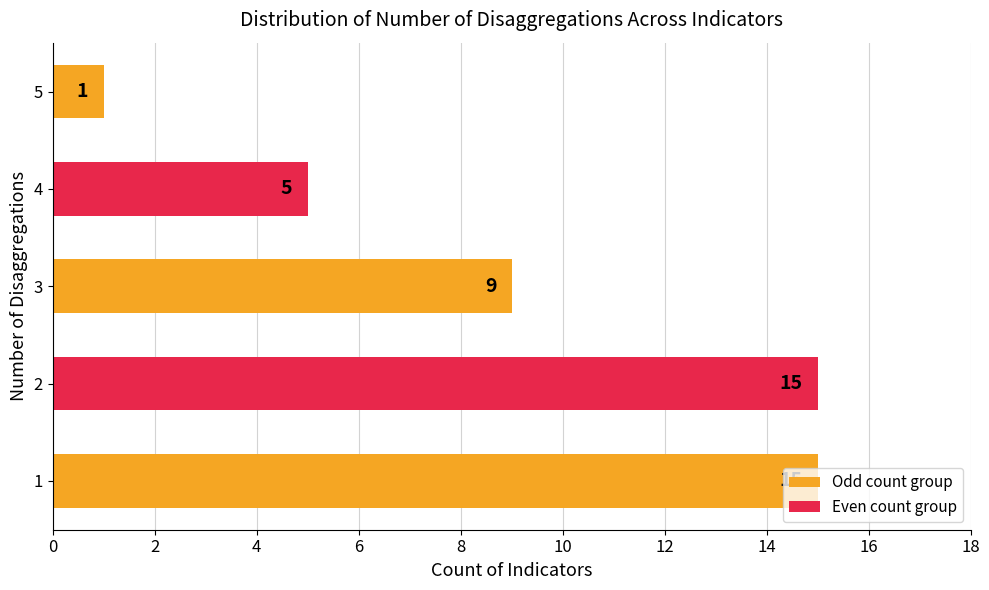

What is the sum of all values?

45